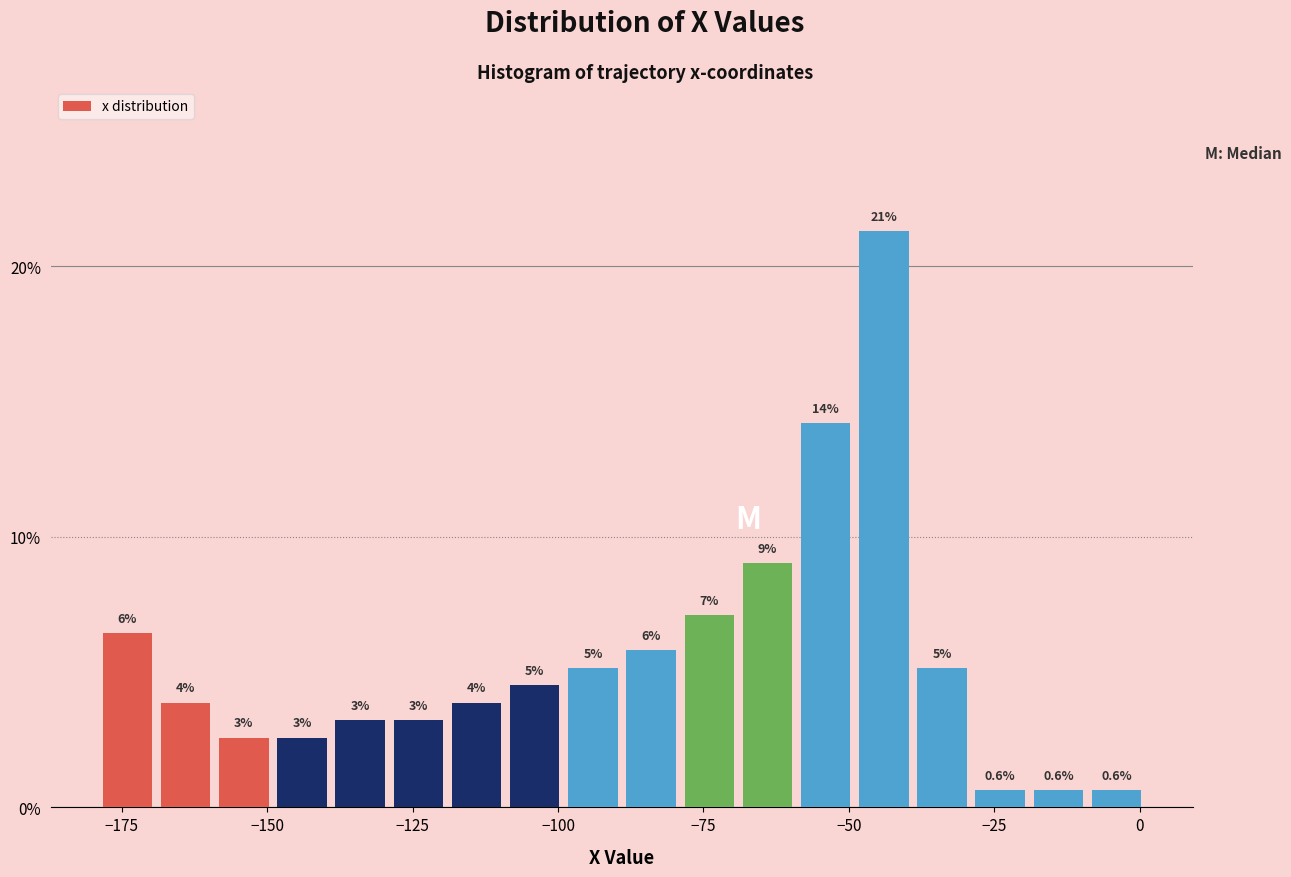

Around what value on the x-axis is the tallest bar? Give the approximate position of its centre, as read against the axis.

-45